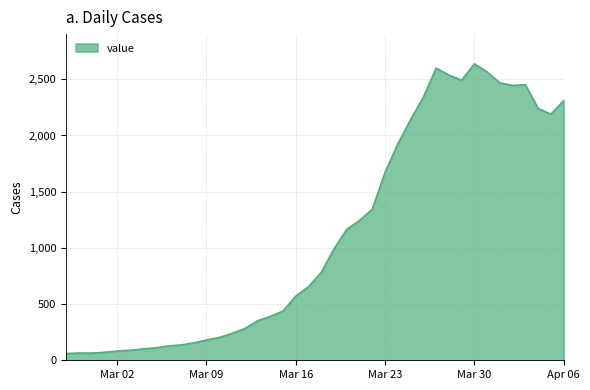

What is the greatest value displayed?

2638